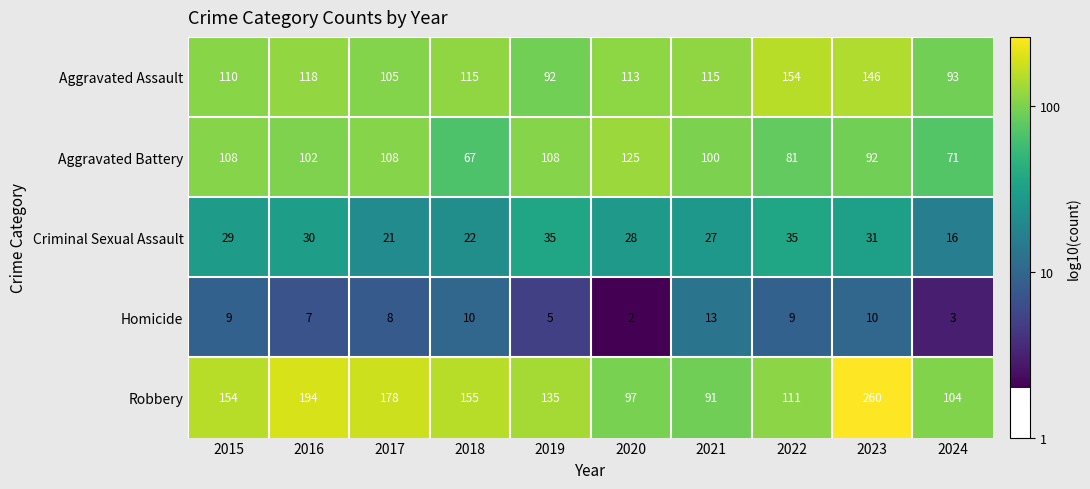

What is the difference between the highest and lowest values at 2021?

102